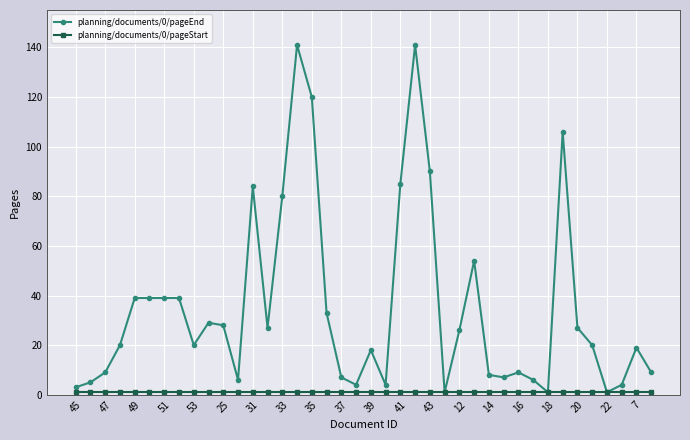

What is the smallest value displayed?

1